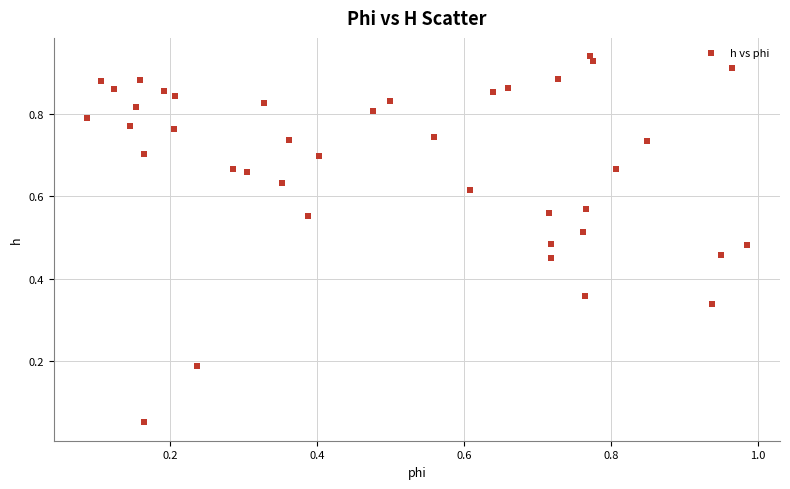

How many points are shown in the scatter plot?

40